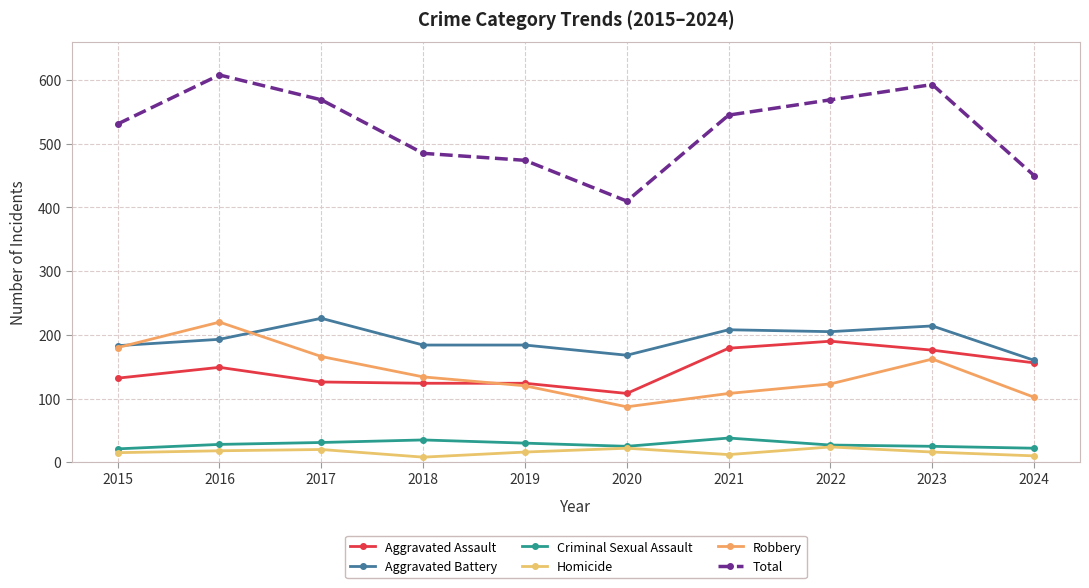

What is the average value of the Total series?

523